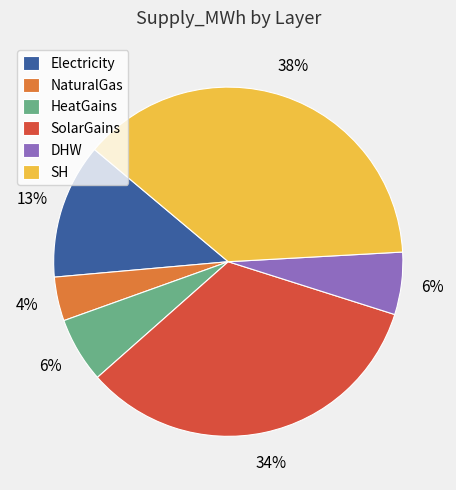

How many slices are in this pie chart?

6